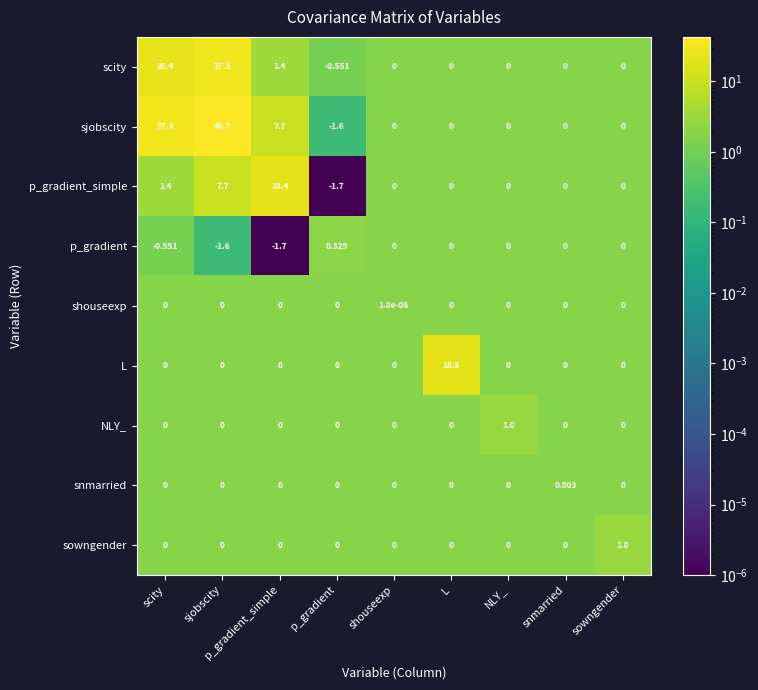

Which series has the largest range (max minus min)?

sjobscity